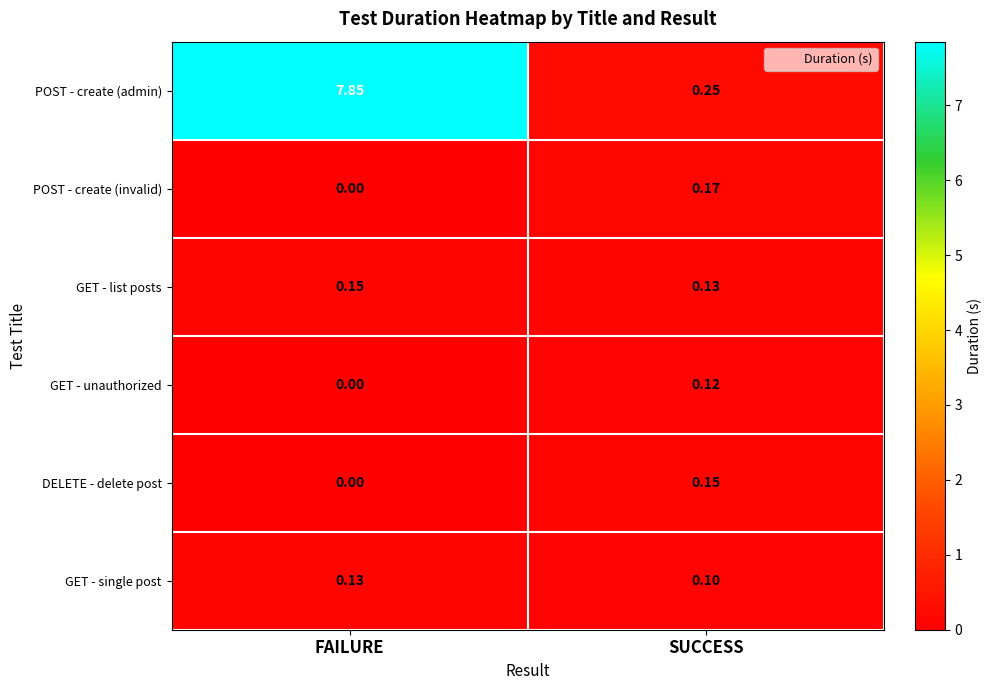

List the labels in order of GET - unauthorized value, largest first.

SUCCESS, FAILURE